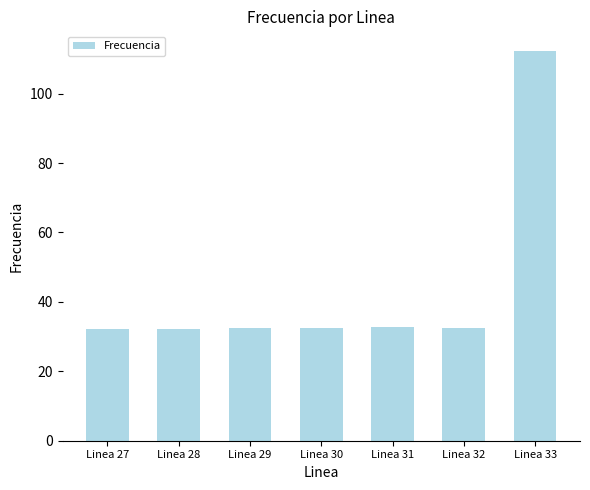

The chart shows a value of 12.9 at Linea 30. True or false?

False